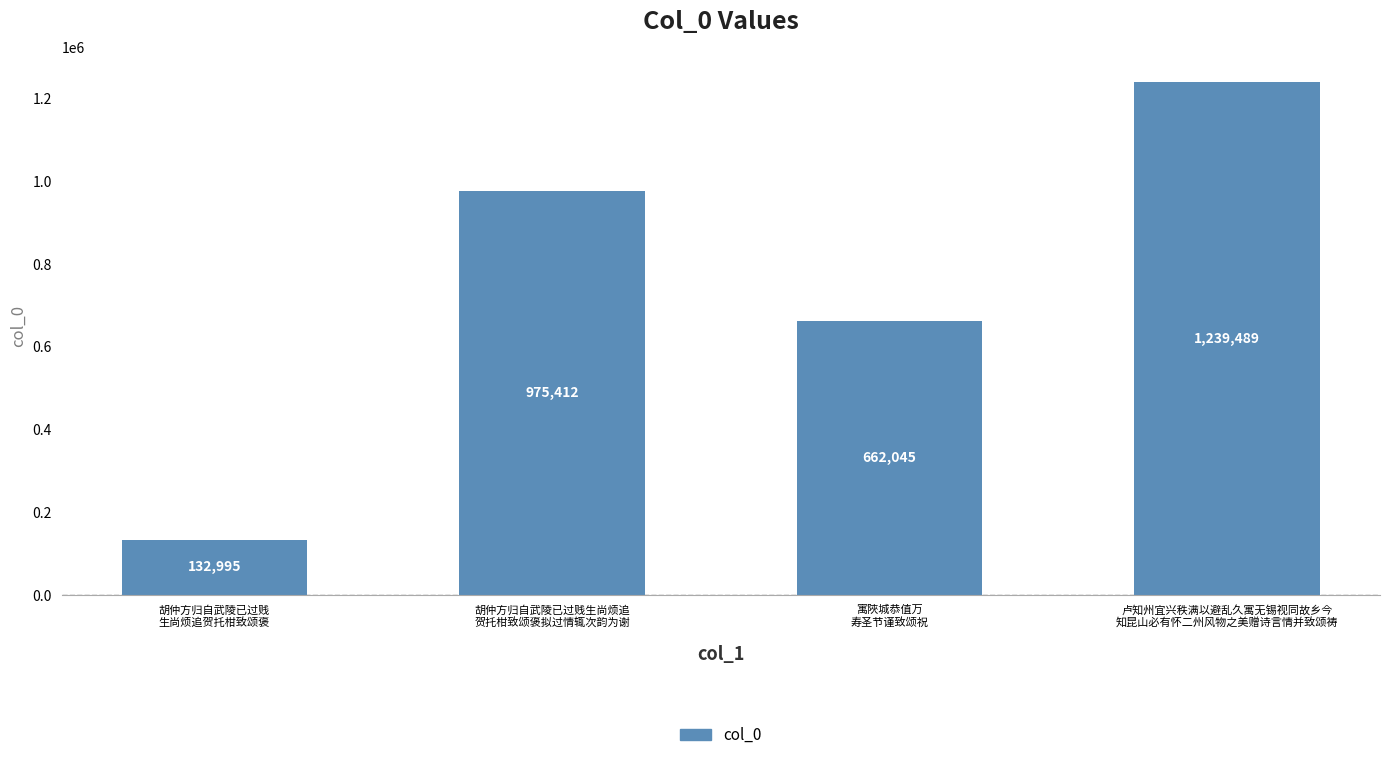

Are the bars horizontal?

No